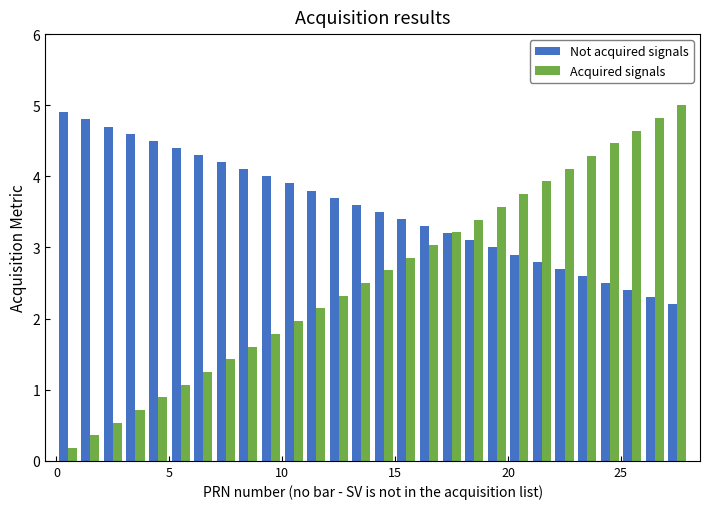

At how many categories does at least one series exceed 0?

28